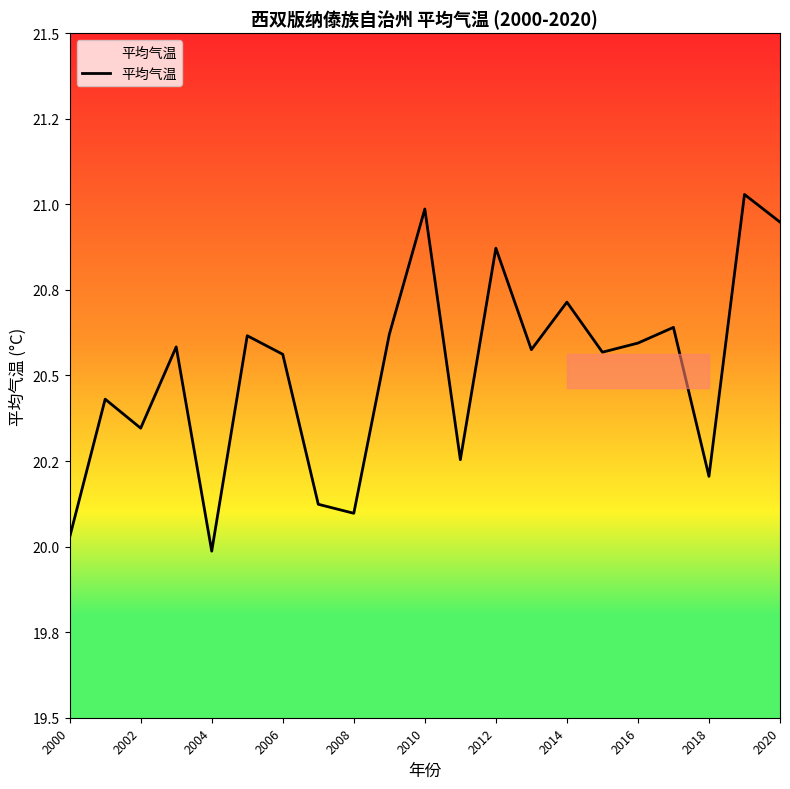

Does the chart have visible grid lines?

No